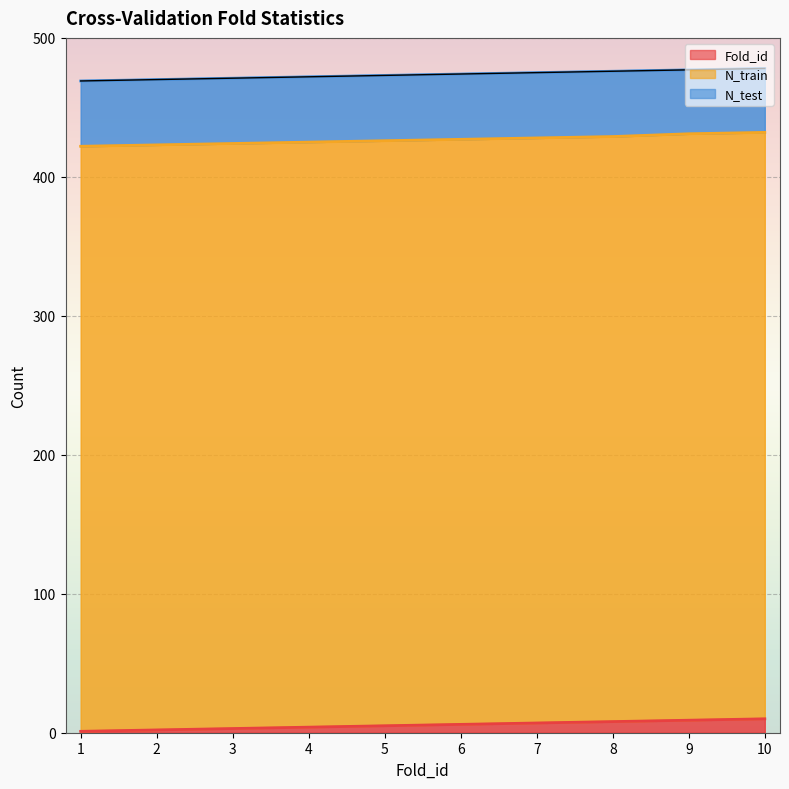

List the series in order of their peak value, lowest first.

Fold_id, N_test, N_train